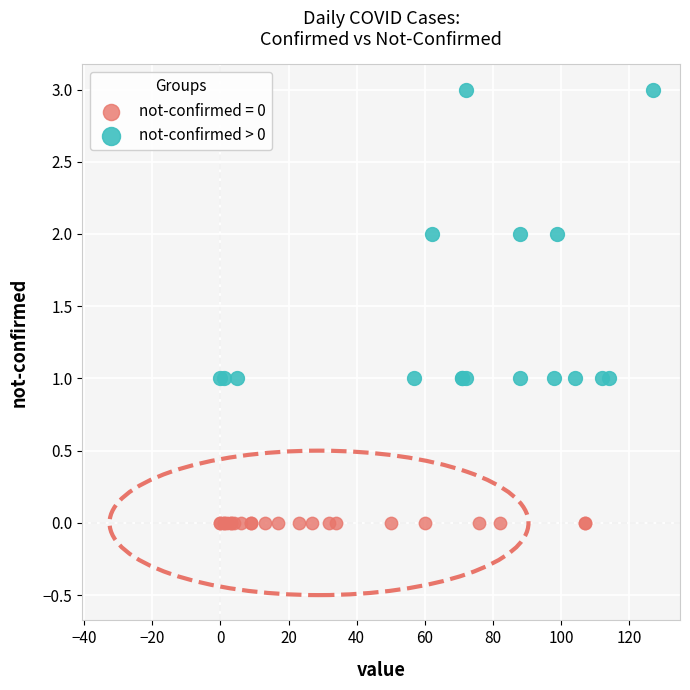

Which series reaches the maximum Y coordinate?

not-confirmed > 0